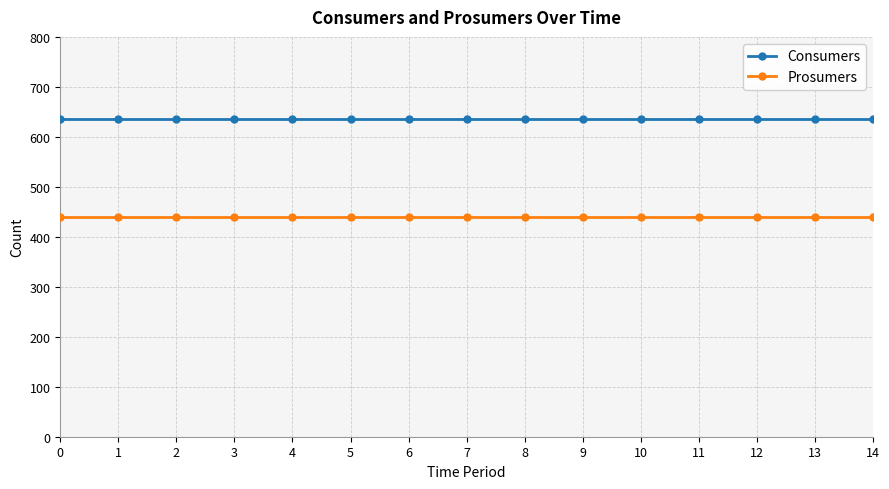

The Prosumers series shows 440 at 2. True or false?

True